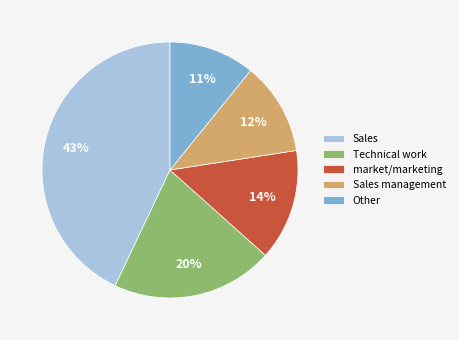

Is there any slice that represents more than half of the pie?

No